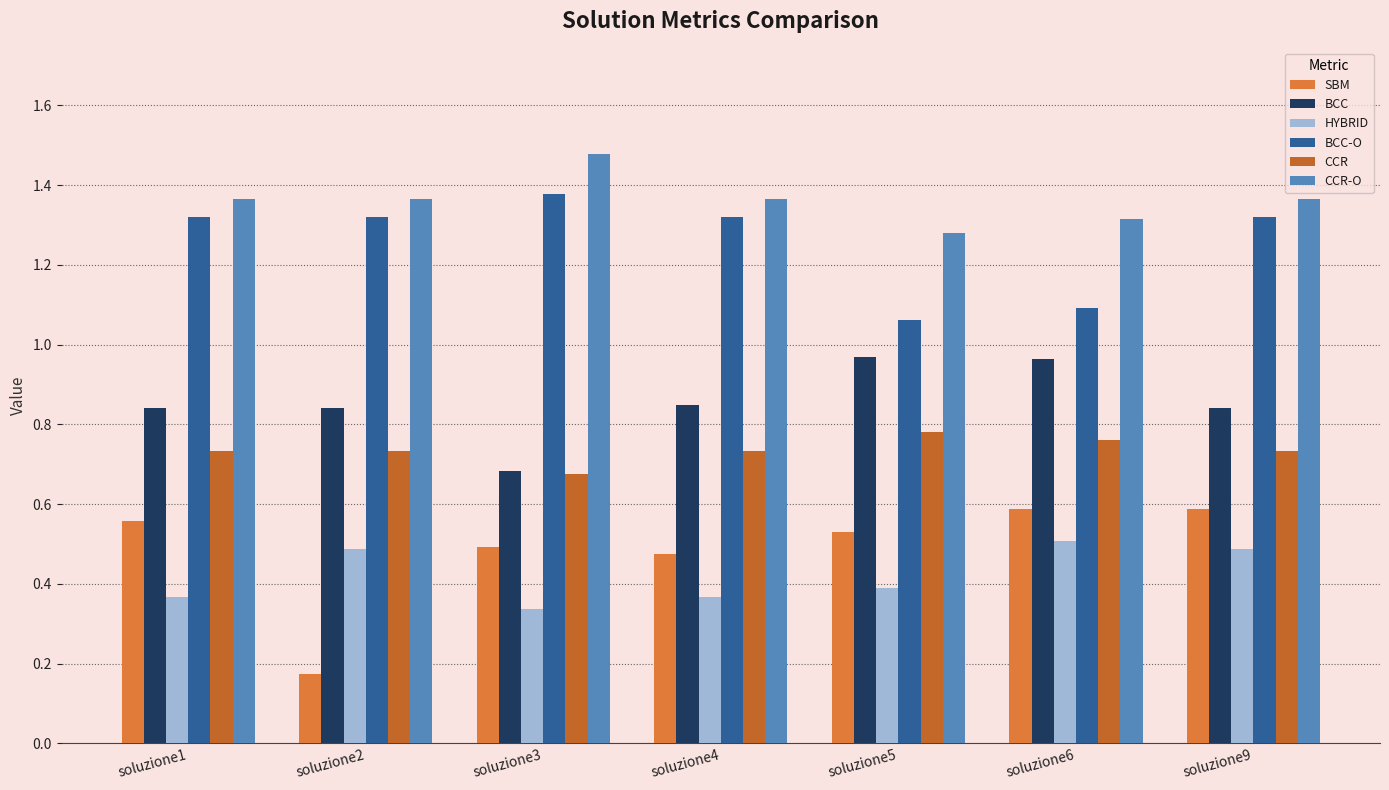

Reading left to right, extract all data points from this chart.

SBM: soluzione1=0.6	soluzione2=0.2	soluzione3=0.5	soluzione4=0.5	soluzione5=0.5	soluzione6=0.6	soluzione9=0.6
BCC: soluzione1=0.8	soluzione2=0.8	soluzione3=0.7	soluzione4=0.8	soluzione5=1.0	soluzione6=1.0	soluzione9=0.8
HYBRID: soluzione1=0.4	soluzione2=0.5	soluzione3=0.3	soluzione4=0.4	soluzione5=0.4	soluzione6=0.5	soluzione9=0.5
BCC-O: soluzione1=1.3	soluzione2=1.3	soluzione3=1.4	soluzione4=1.3	soluzione5=1.1	soluzione6=1.1	soluzione9=1.3
CCR: soluzione1=0.7	soluzione2=0.7	soluzione3=0.7	soluzione4=0.7	soluzione5=0.8	soluzione6=0.8	soluzione9=0.7
CCR-O: soluzione1=1.4	soluzione2=1.4	soluzione3=1.5	soluzione4=1.4	soluzione5=1.3	soluzione6=1.3	soluzione9=1.4